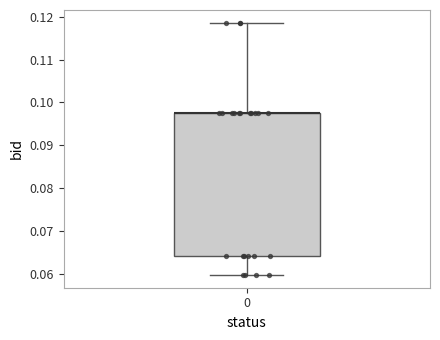

Read this box plot against the y-axis: the position of the median line, the range covered by the box, and the ends of both whiskers. The values are not printed on the chart, so give them approximately, as read against the axis.

median 0.098 (drawn on the box's upper edge), box 0.064 to 0.098, whiskers 0.060 to 0.119